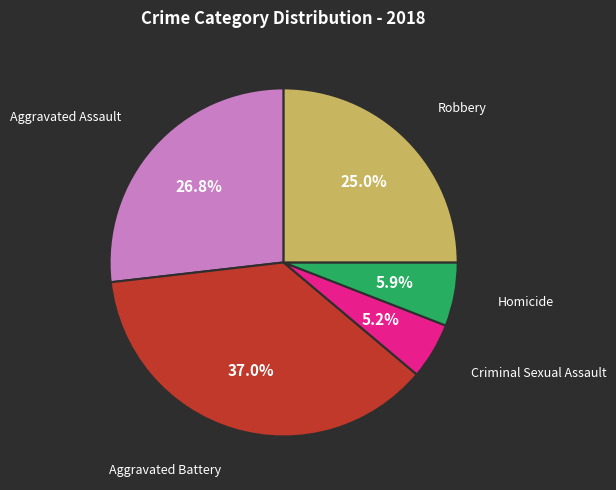

Does any single category account for the majority?

No